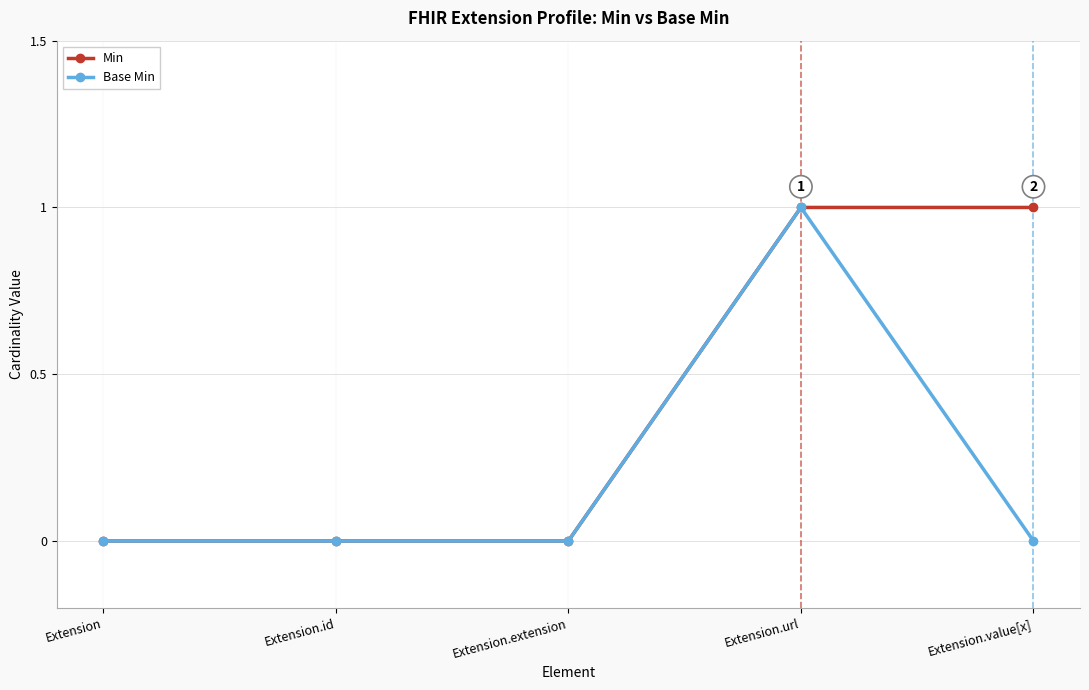

True or false: Base Min has more than 0 points higher than both neighbors.

True